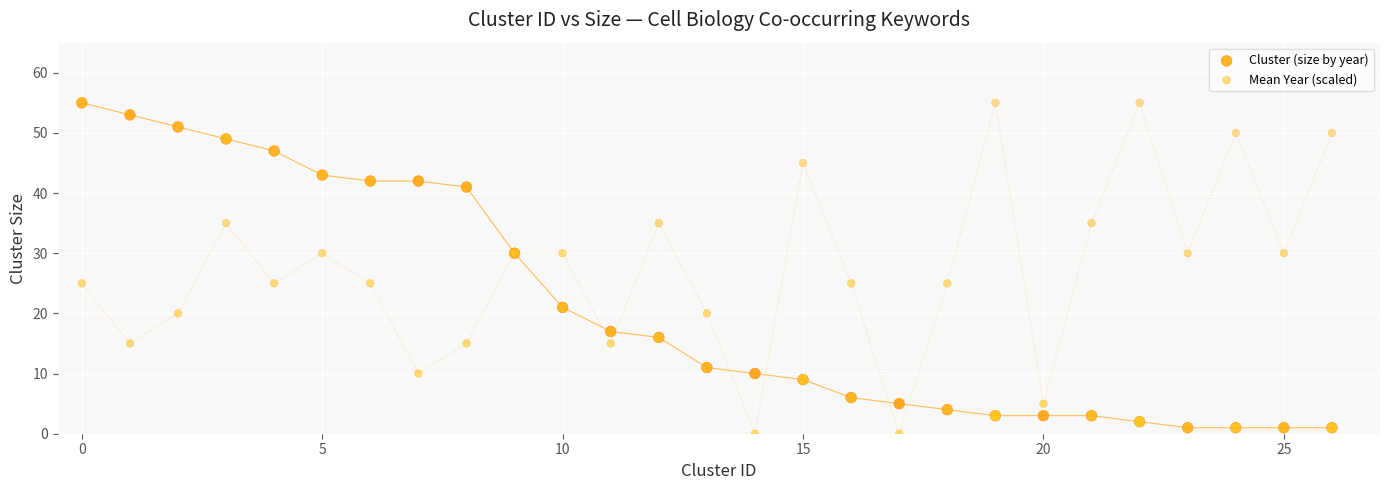

What are all the series names shown in the legend?

Cluster (size by year), Mean Year (scaled)